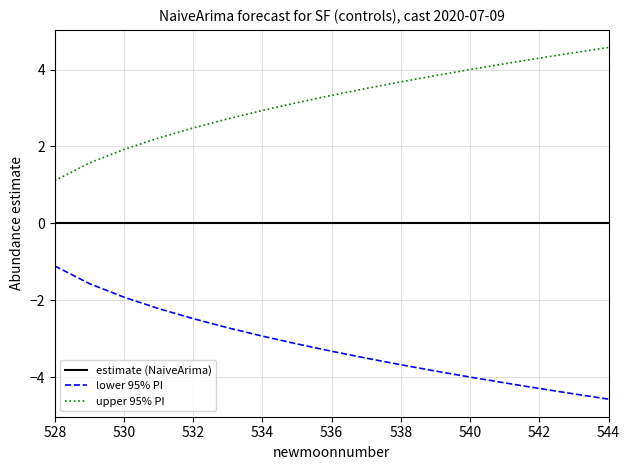

List the series in order of their overall mean, highest first.

upper 95% PI, estimate (NaiveArima), lower 95% PI